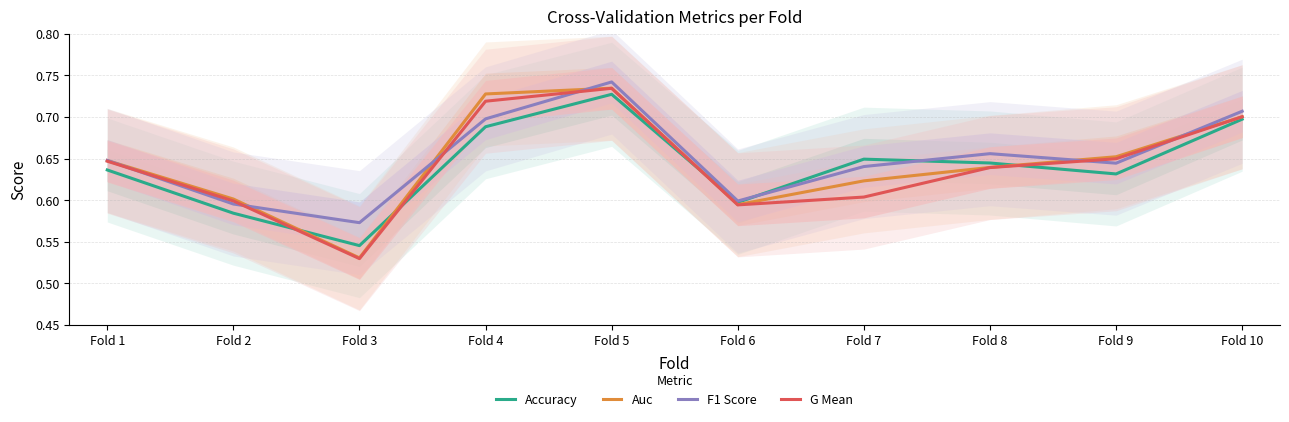

Which series changed the most between Fold 2 and Fold 9?

Auc